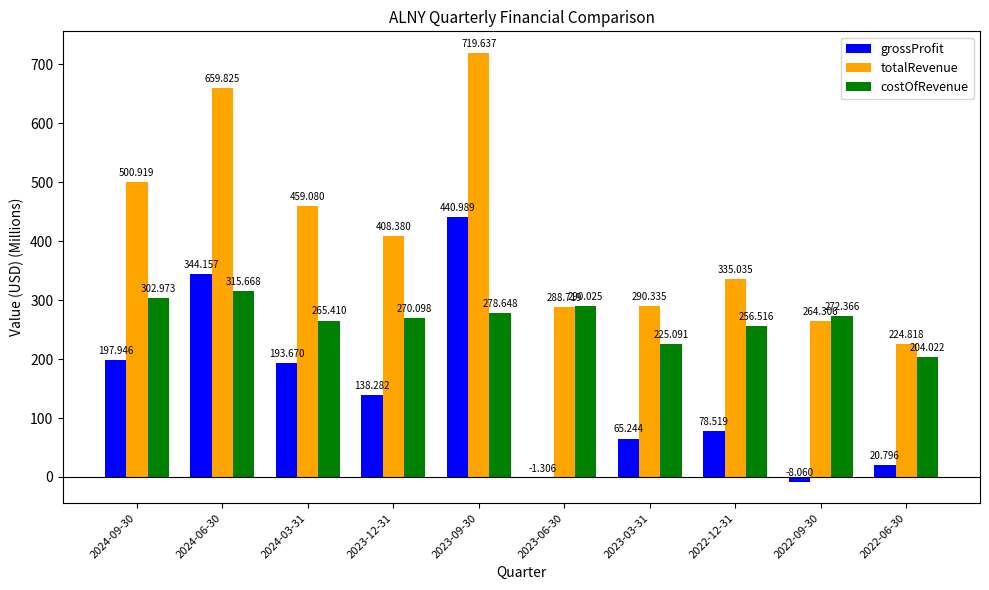

Which series changed the most between 2024-03-31 and 2023-12-31?

grossProfit